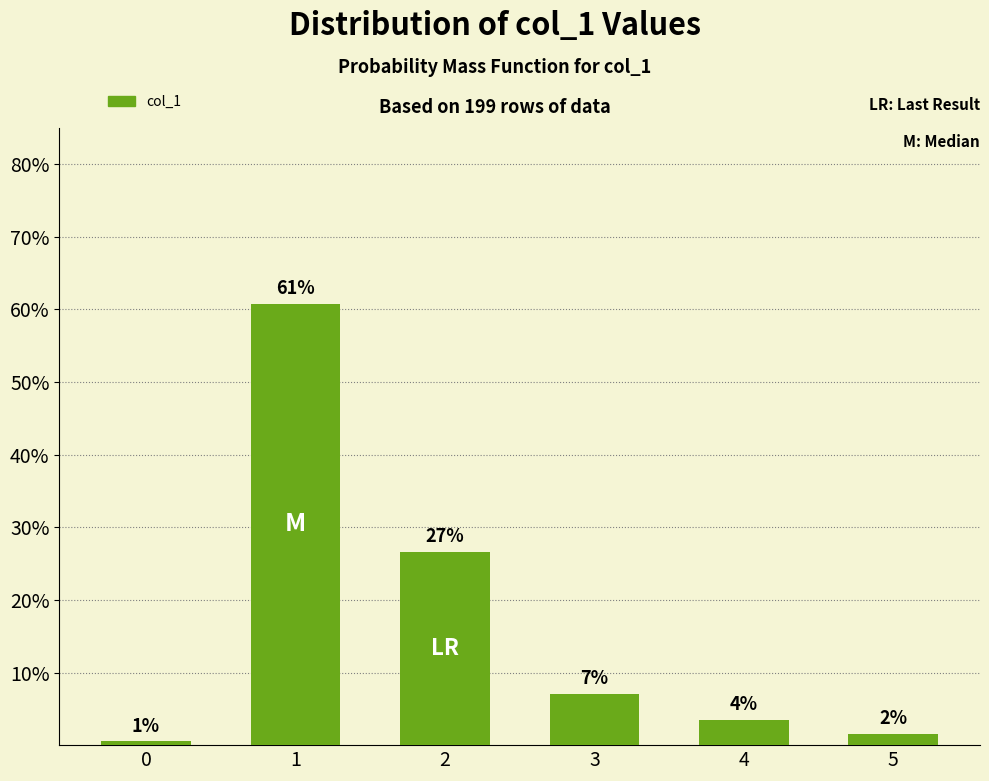

Are the bars horizontal?

No